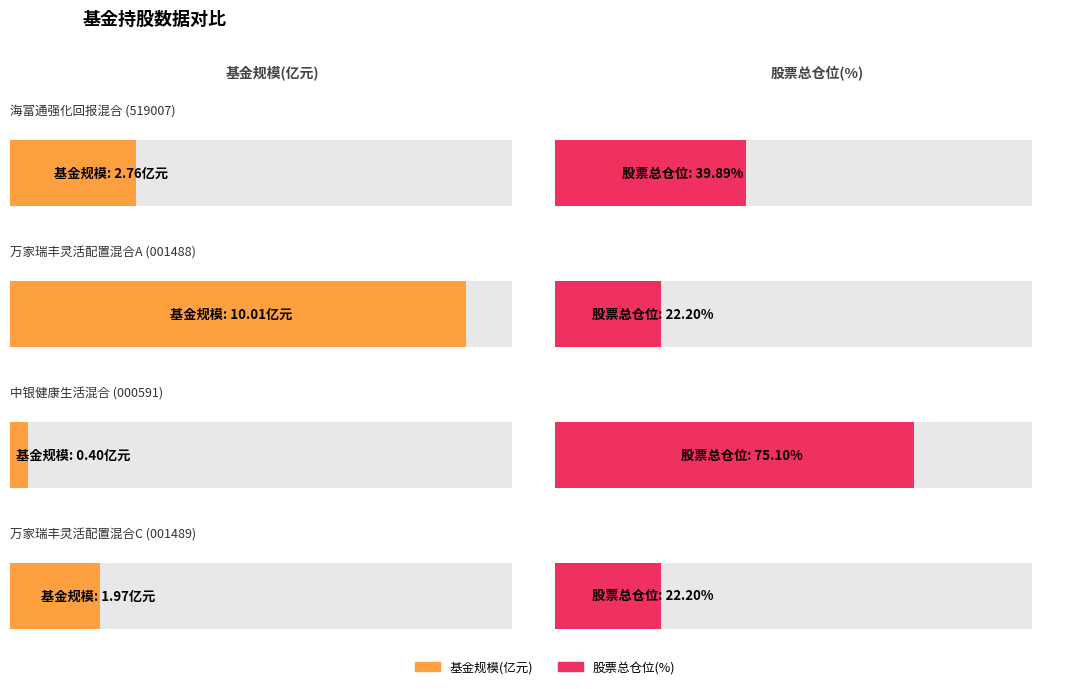

At which label does 基金规模 reach its peak?

万家瑞丰灵活配置混合A